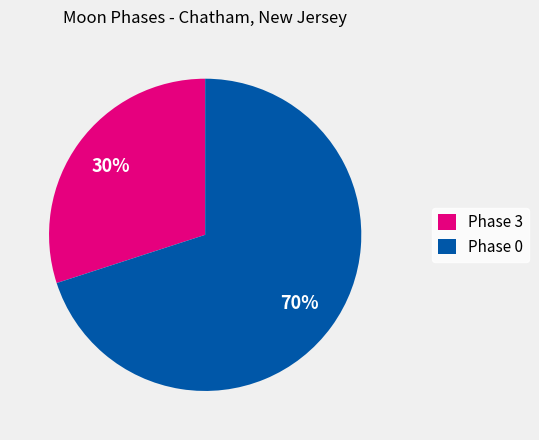

What is the smallest slice in the pie chart?

Phase 3